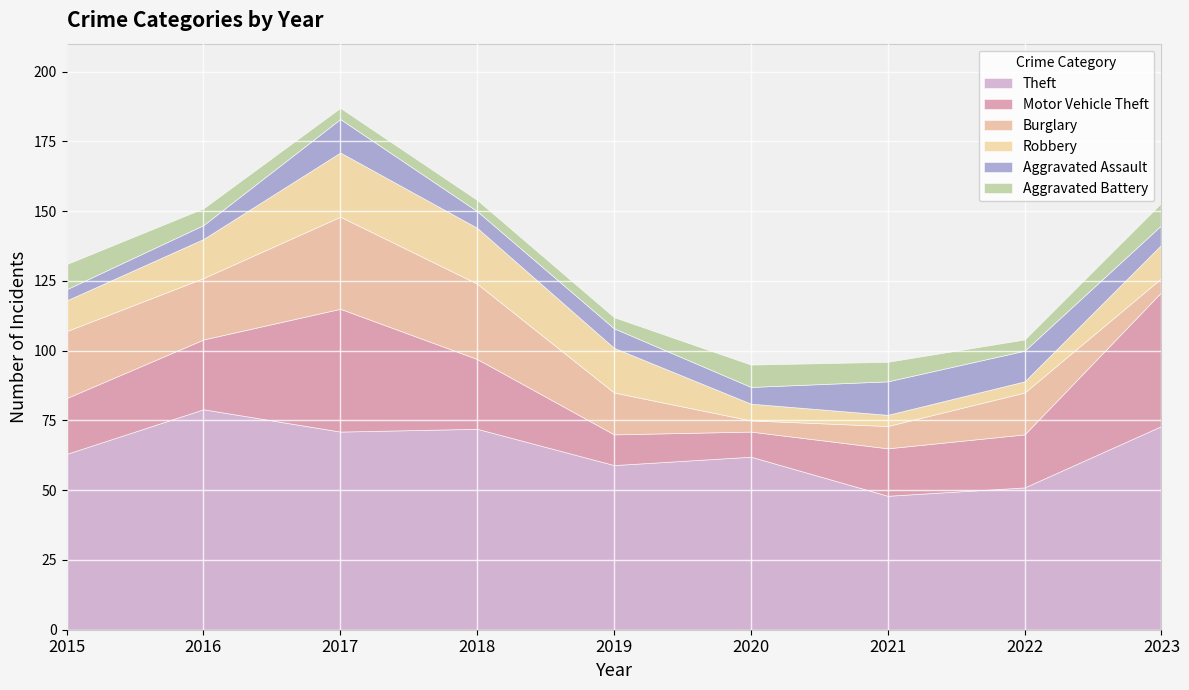

What is the maximum value shown in the chart?

79